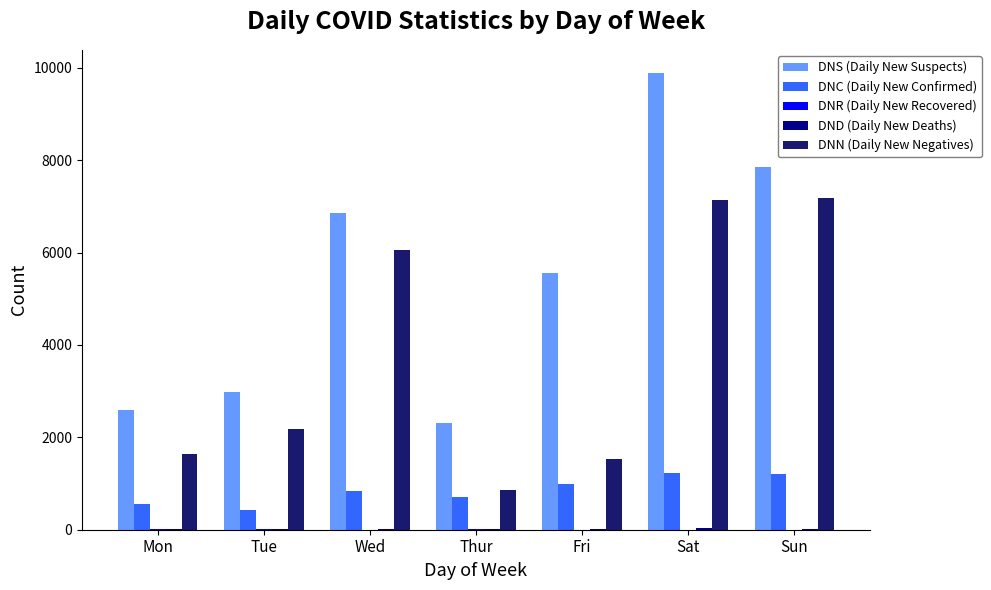

Which series has the largest total across all categories?

DNS (Daily New Suspects)